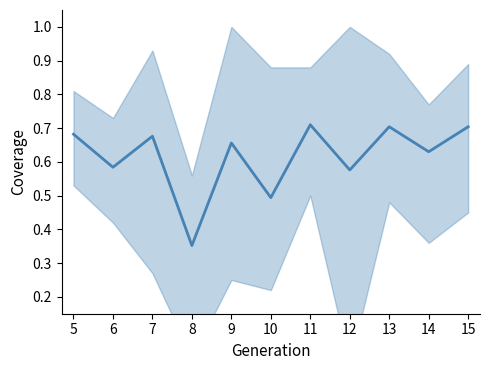

What is the change in value from 8 to 15?

+0.4